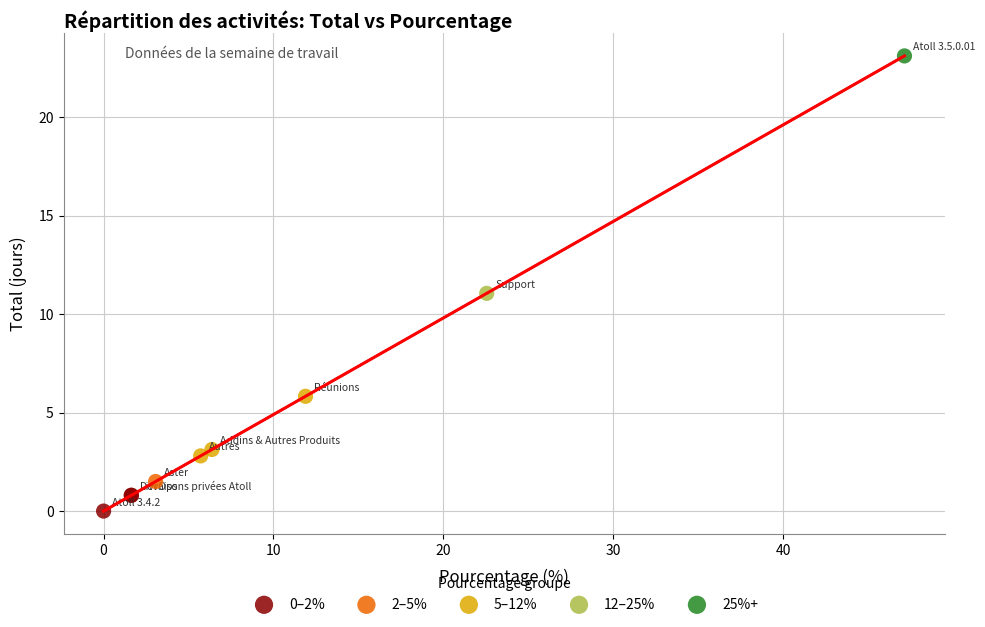

What are all the series names shown in the legend?

0–2%, 2–5%, 5–12%, 12–25%, 25%+